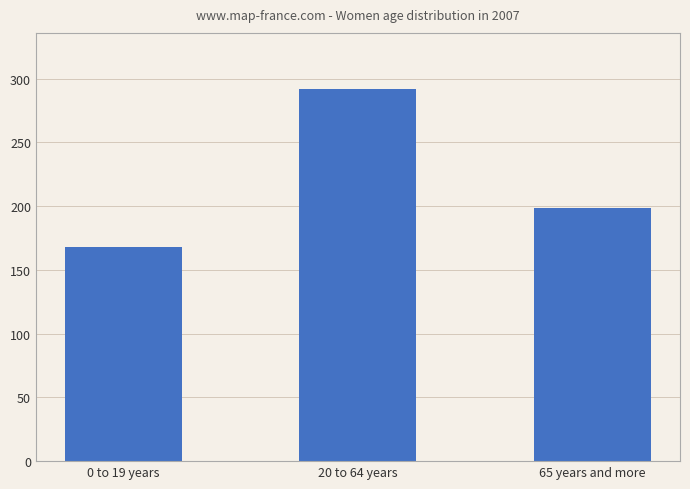

Reading left to right, transcribe all the data shown in this chart.

0 to 19 years=168.0	20 to 64 years=292.2	65 years and more=199.0